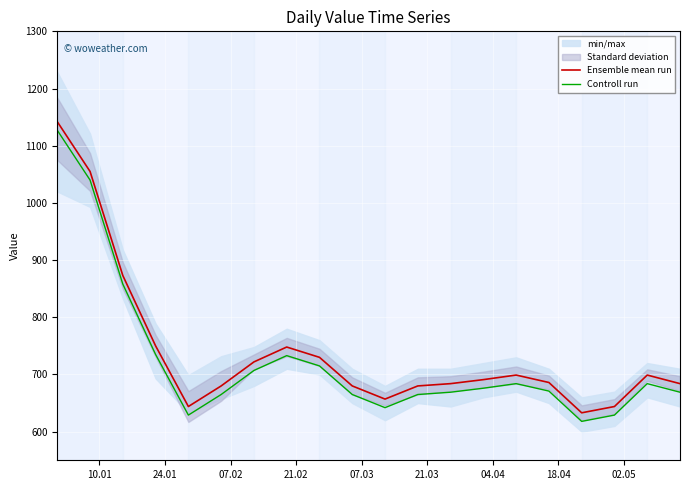

What is the lowest value of the Controll run series?

618